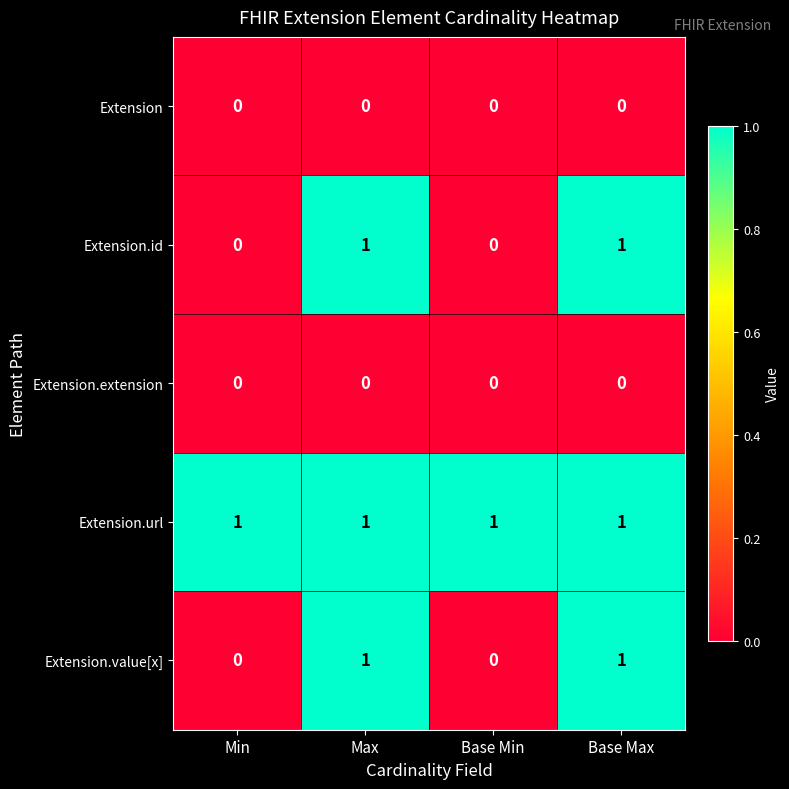

At how many categories does at least one series exceed 0?

4